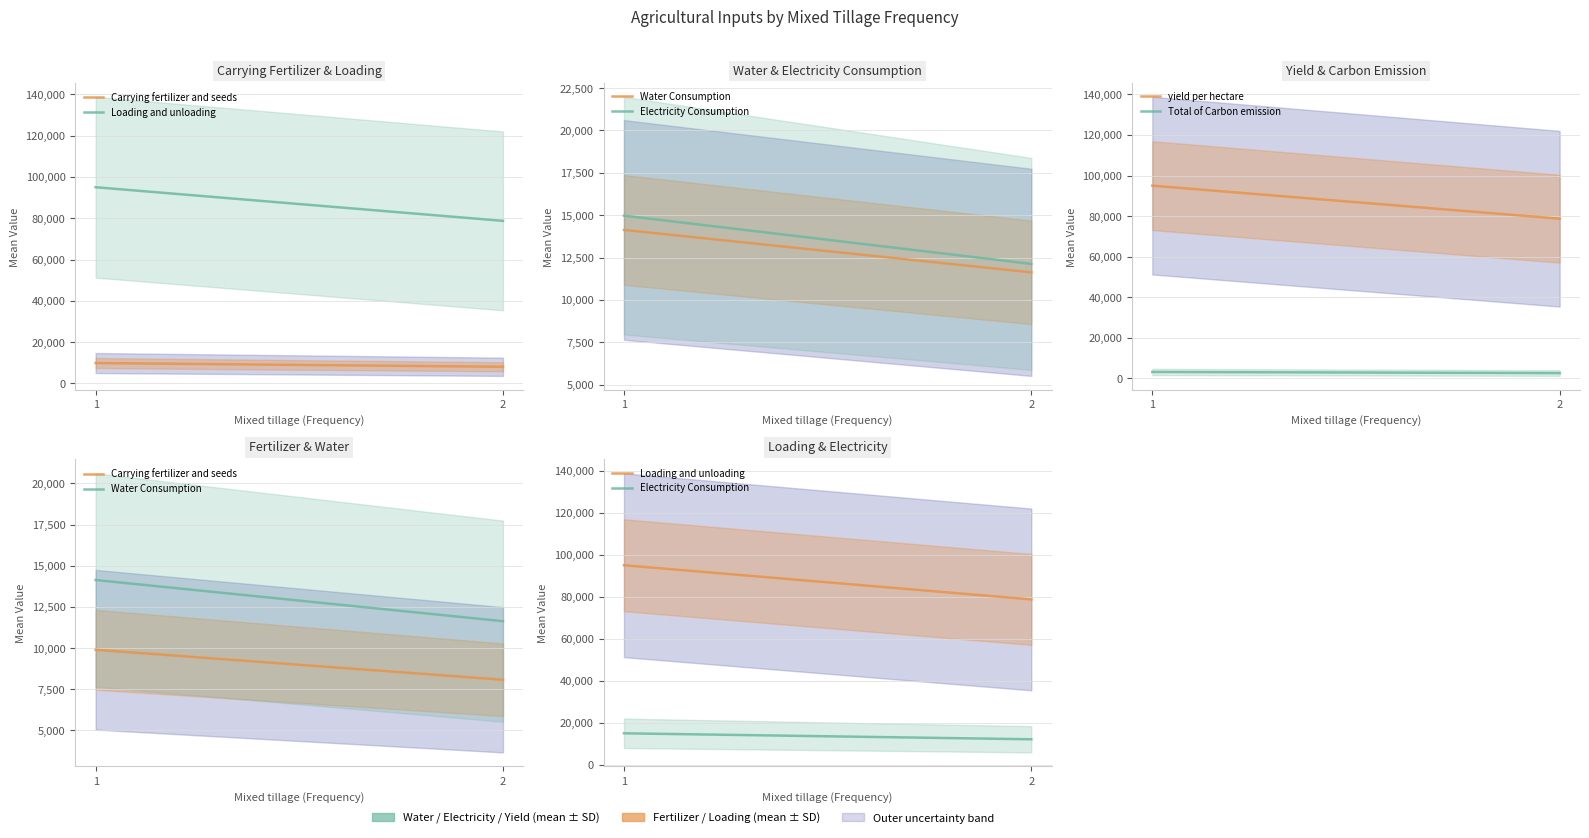

Is it true that Total of Carbon emission equals 2645.8 at 2?

True